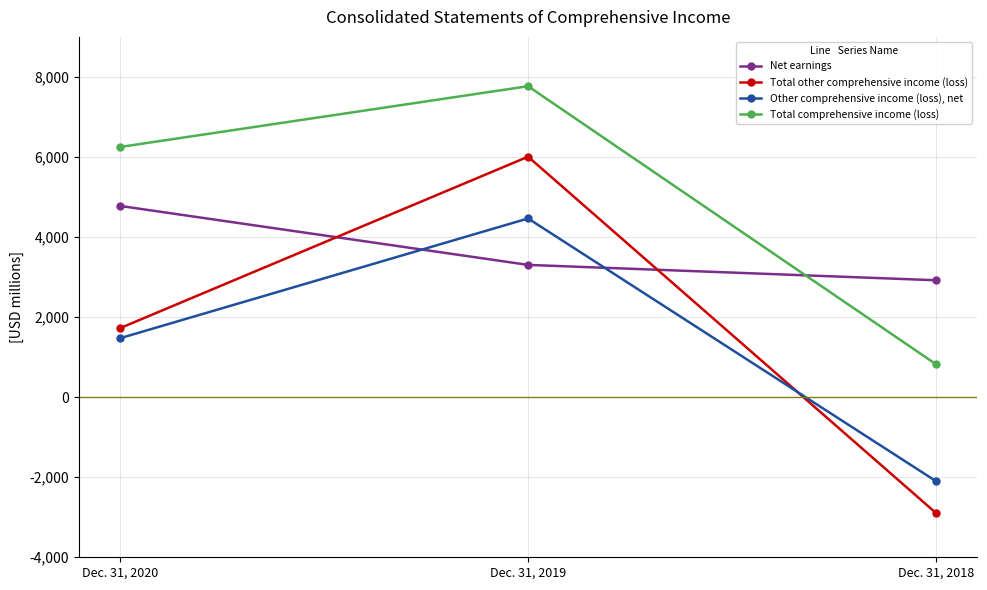

Reading right to left, what are all the values shown in this chart?

Net earnings: Dec. 31, 2018=2920	Dec. 31, 2019=3304	Dec. 31, 2020=4778
Total other comprehensive income (loss): Dec. 31, 2018=-2900	Dec. 31, 2019=6007	Dec. 31, 2020=1722
Other comprehensive income (loss), net: Dec. 31, 2018=-2103	Dec. 31, 2019=4464	Dec. 31, 2020=1471
Total comprehensive income (loss): Dec. 31, 2018=817	Dec. 31, 2019=7768	Dec. 31, 2020=6249